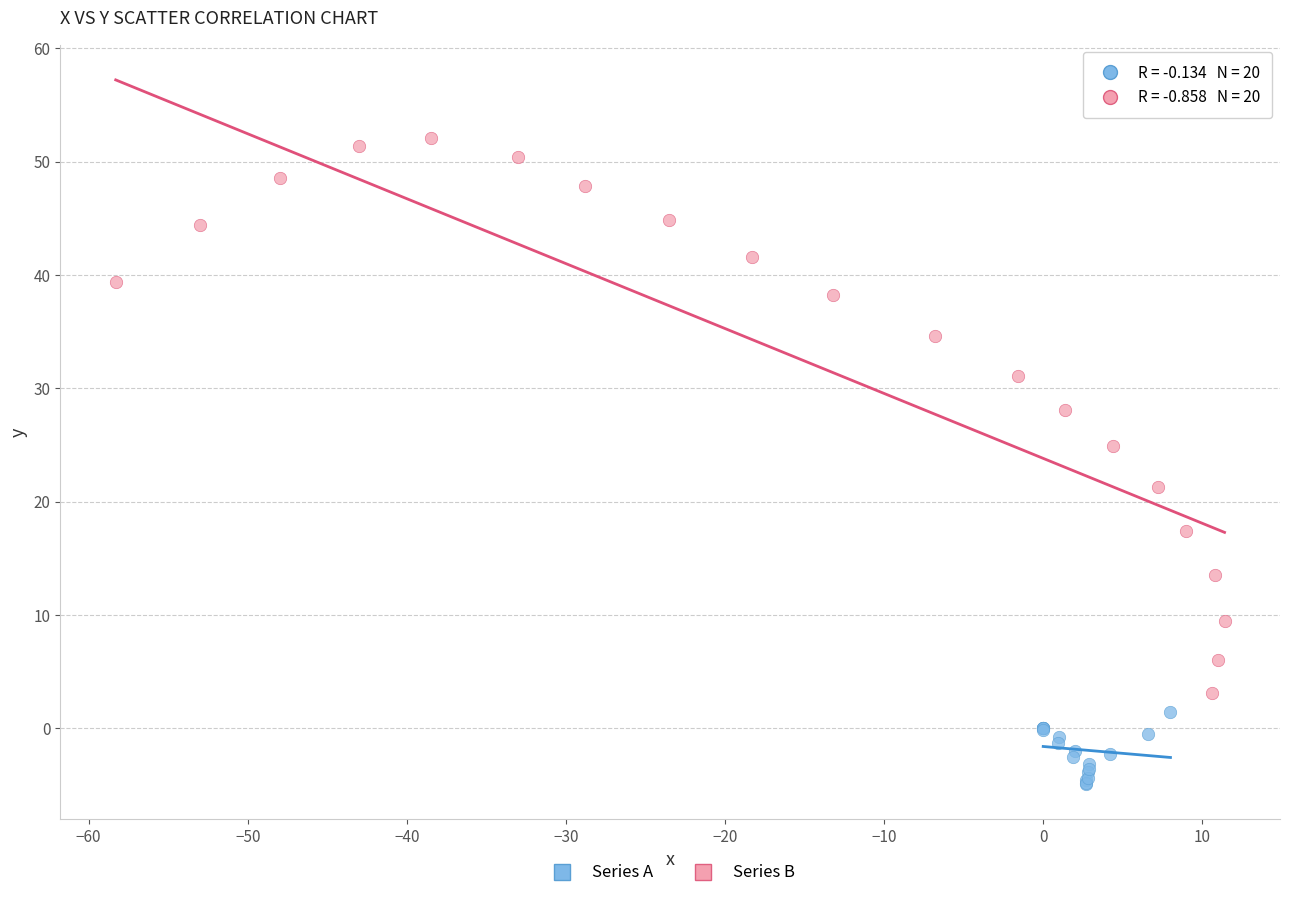

Which series has the widest spread of Y values?

Series B